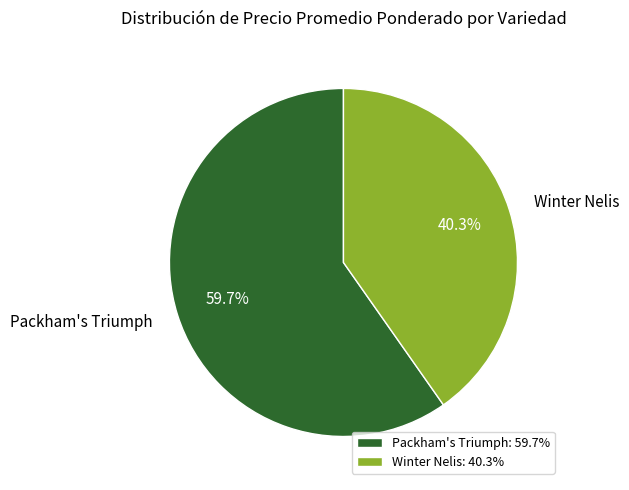

What percentage is the Winter Nelis slice, to the nearest percent?

40%